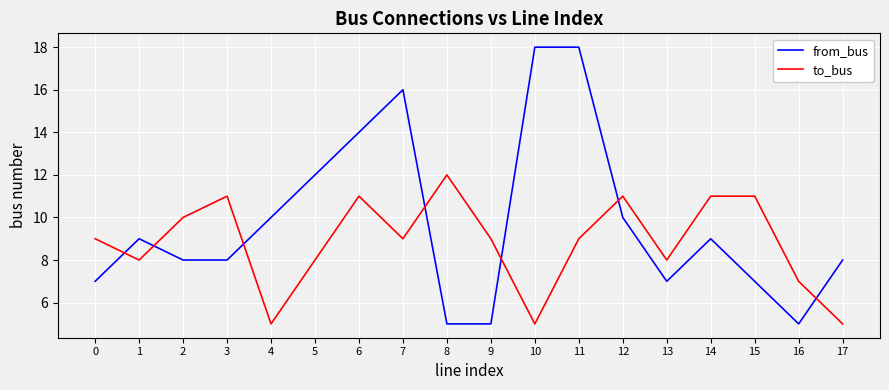

At which category is the sum across all series the highest?

11